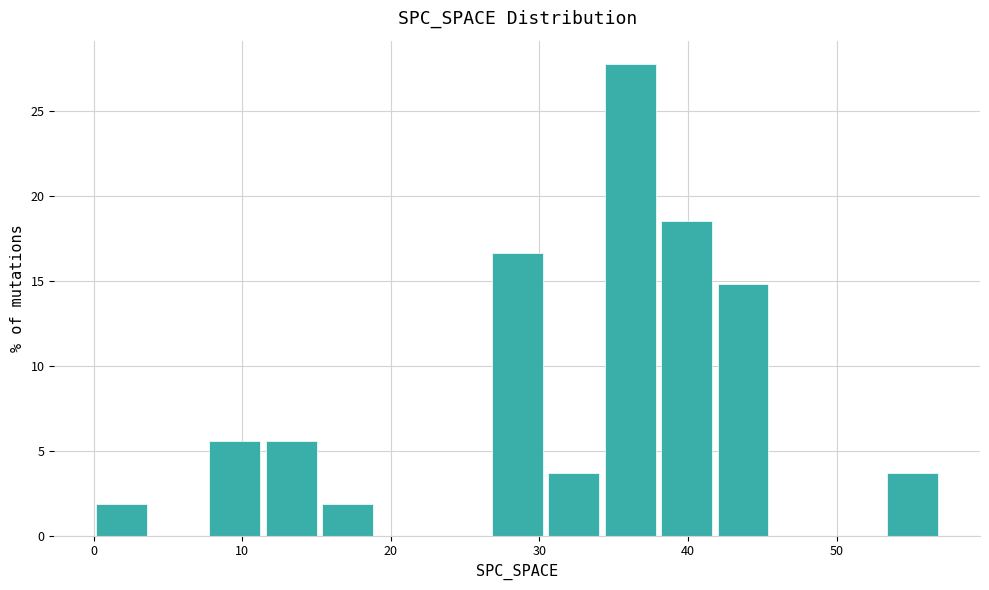

Around what value on the x-axis is the tallest bar? Give the approximate position of its centre, as read against the axis.

36